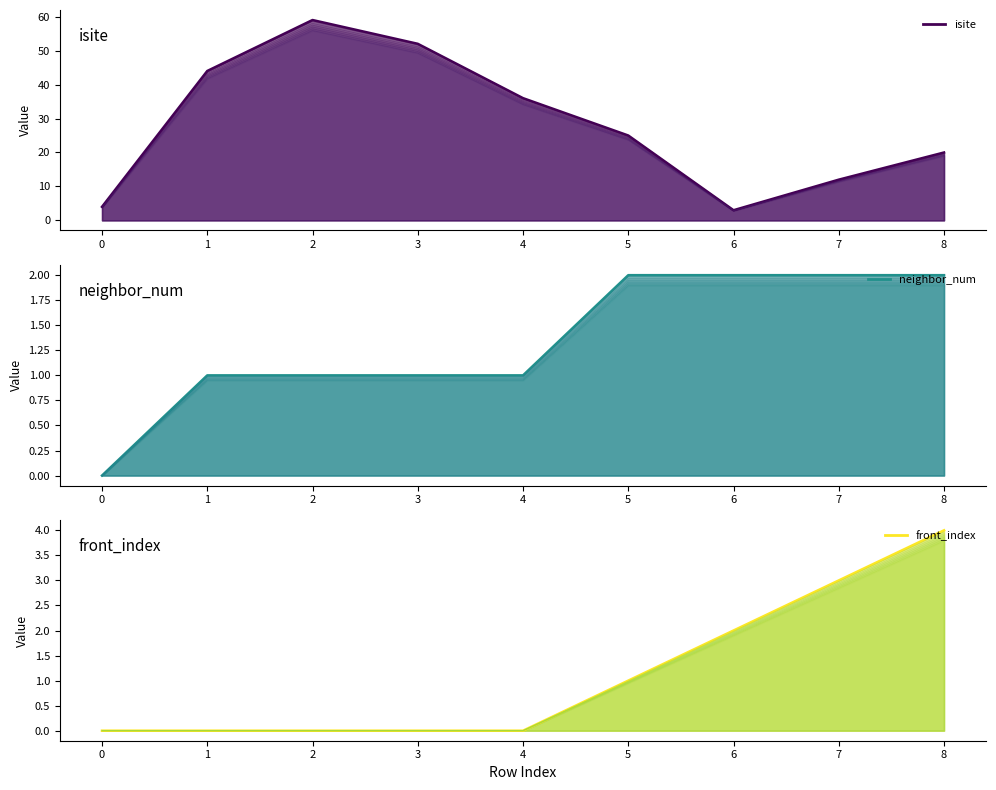

Between 6 and 5, which is larger?

5